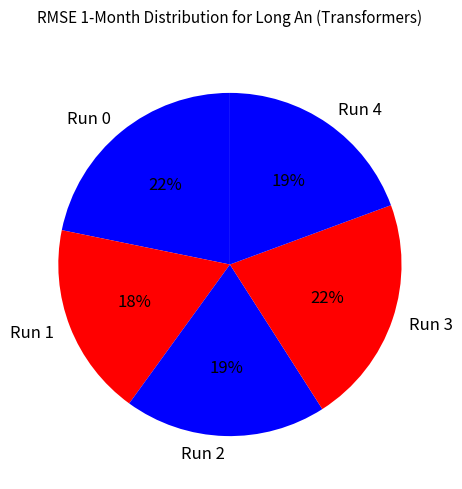

Is Run 0 the majority of the pie?

No